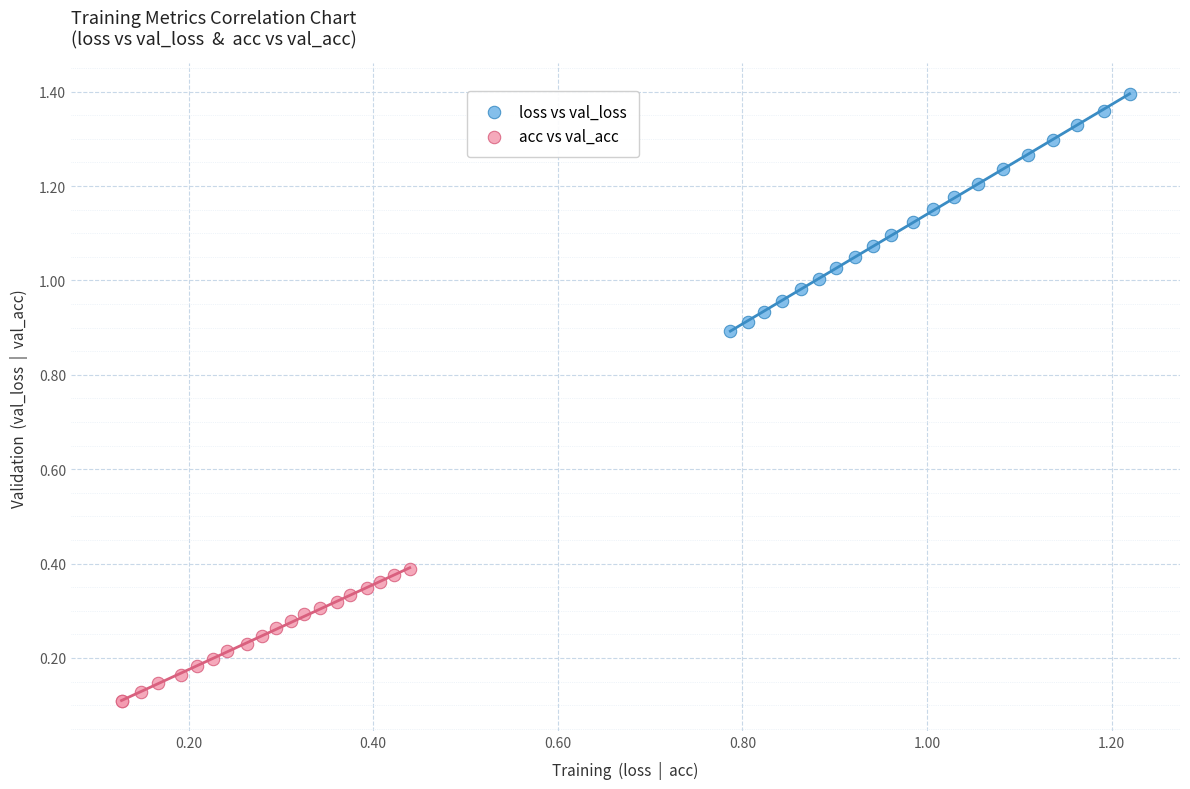

What are all the series names shown in the legend?

loss vs val_loss, acc vs val_acc